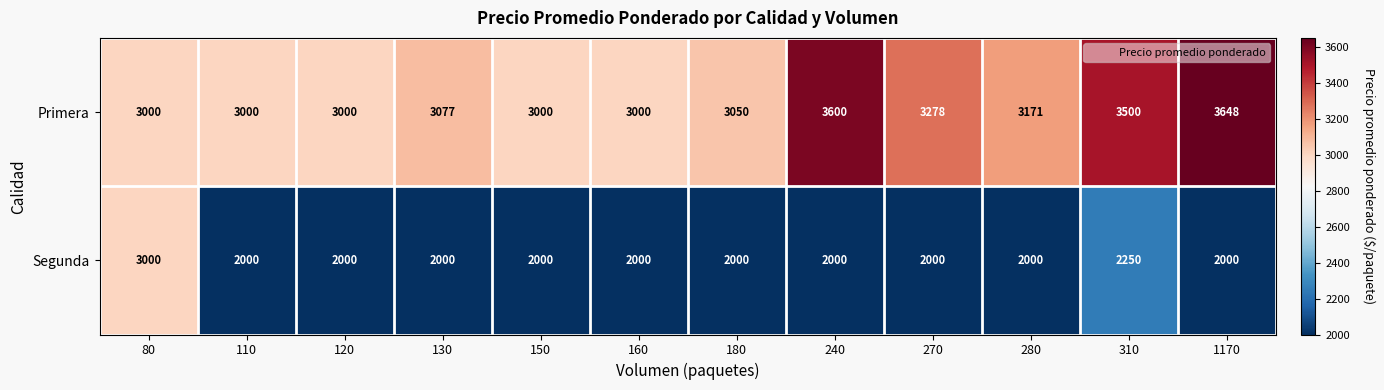

Rank the series by their maximum value, from highest to lowest.

Primera, Segunda